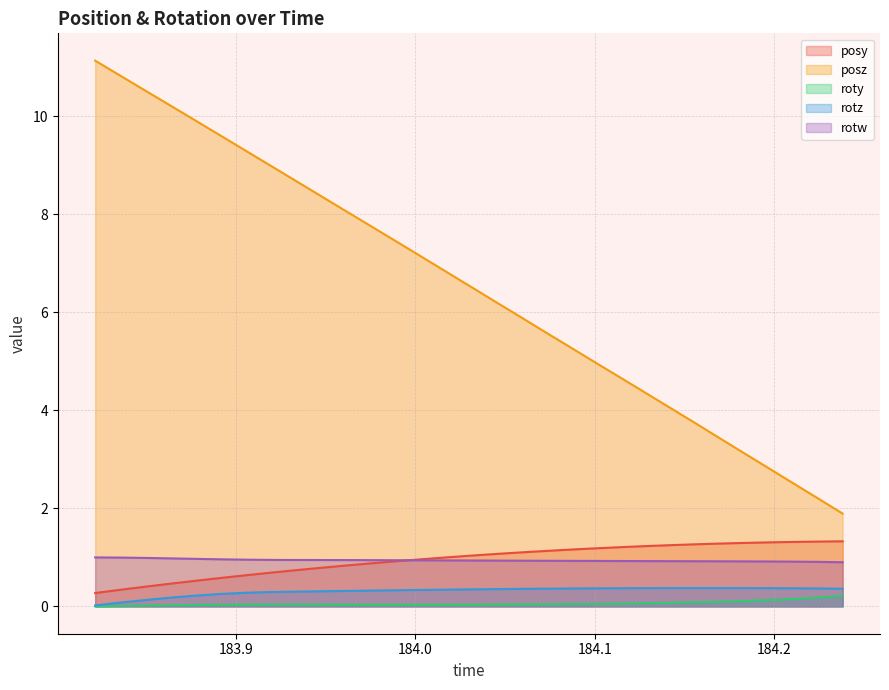

How many lines are shown in the chart?

5